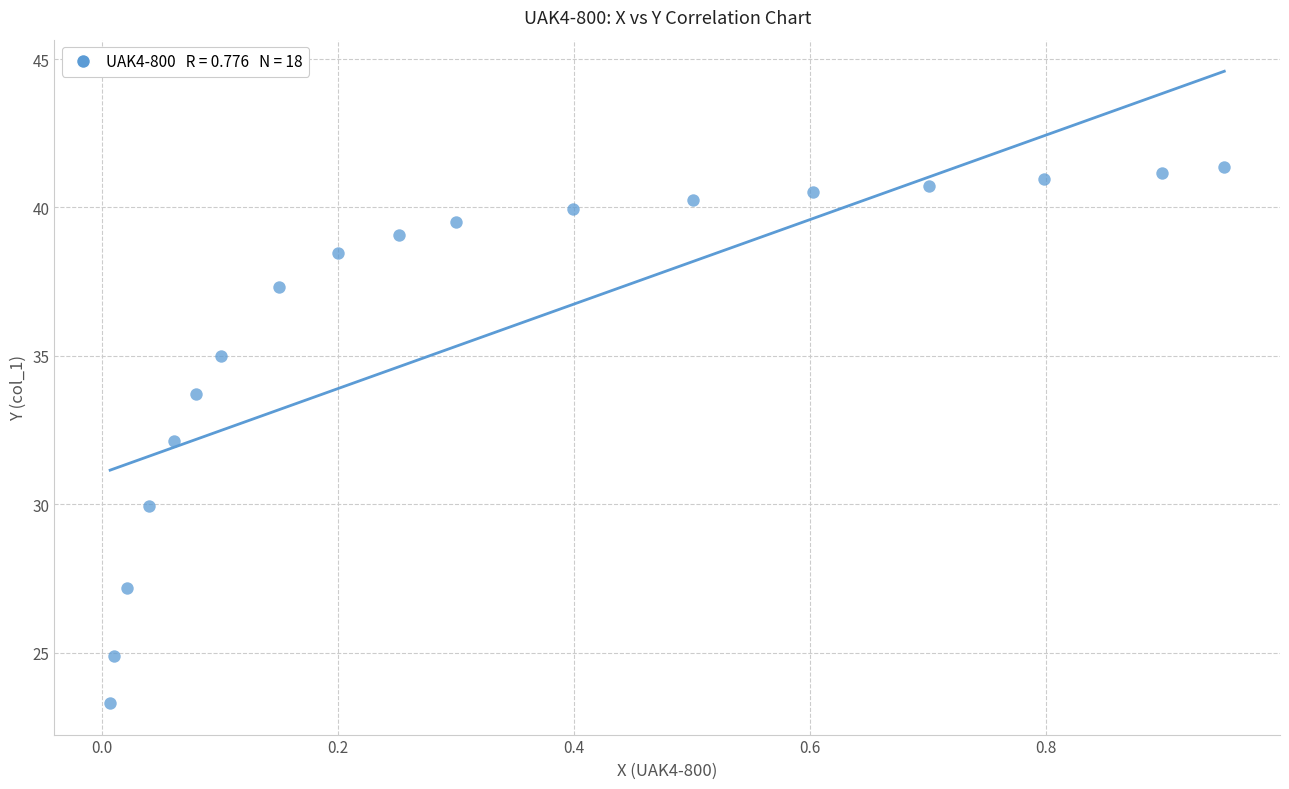

What is the range of Y values (max minus min)?

18.1